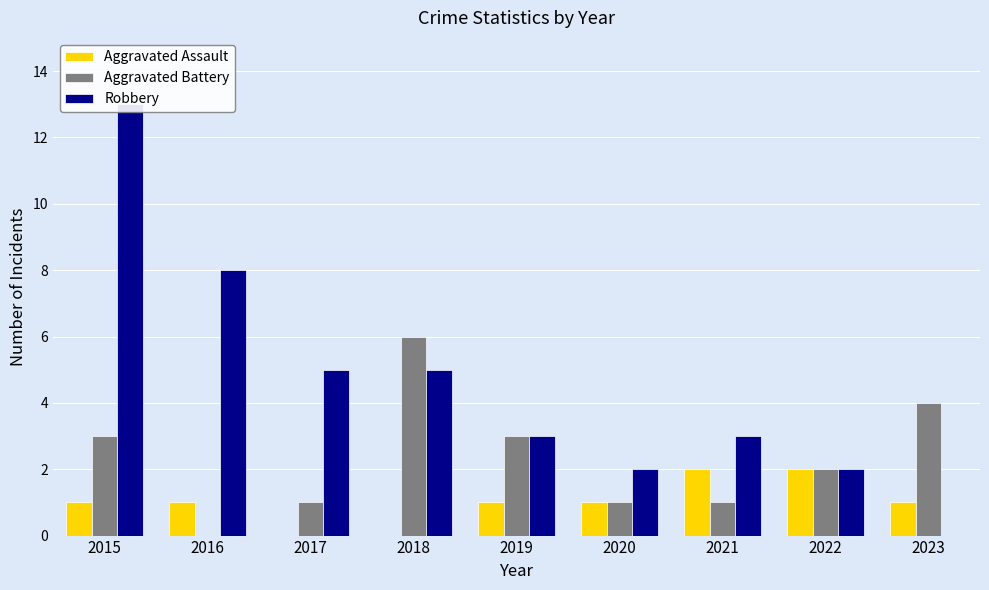

How many bars are there in each group?

3